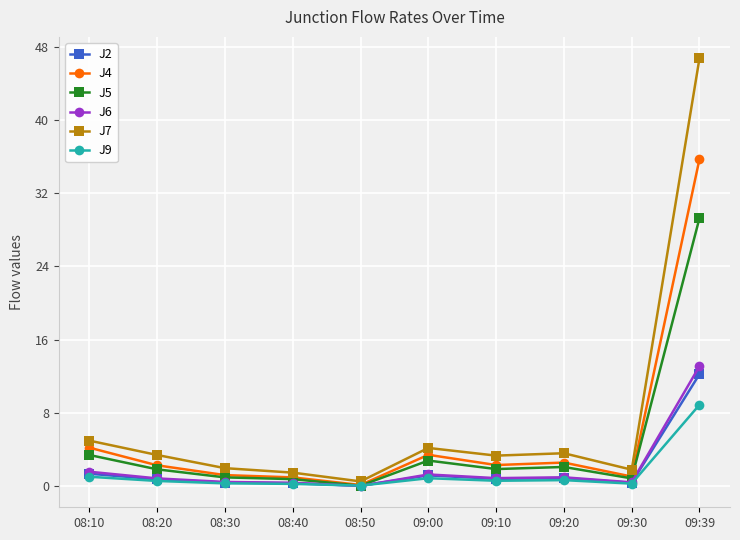

Does the chart have visible grid lines?

Yes